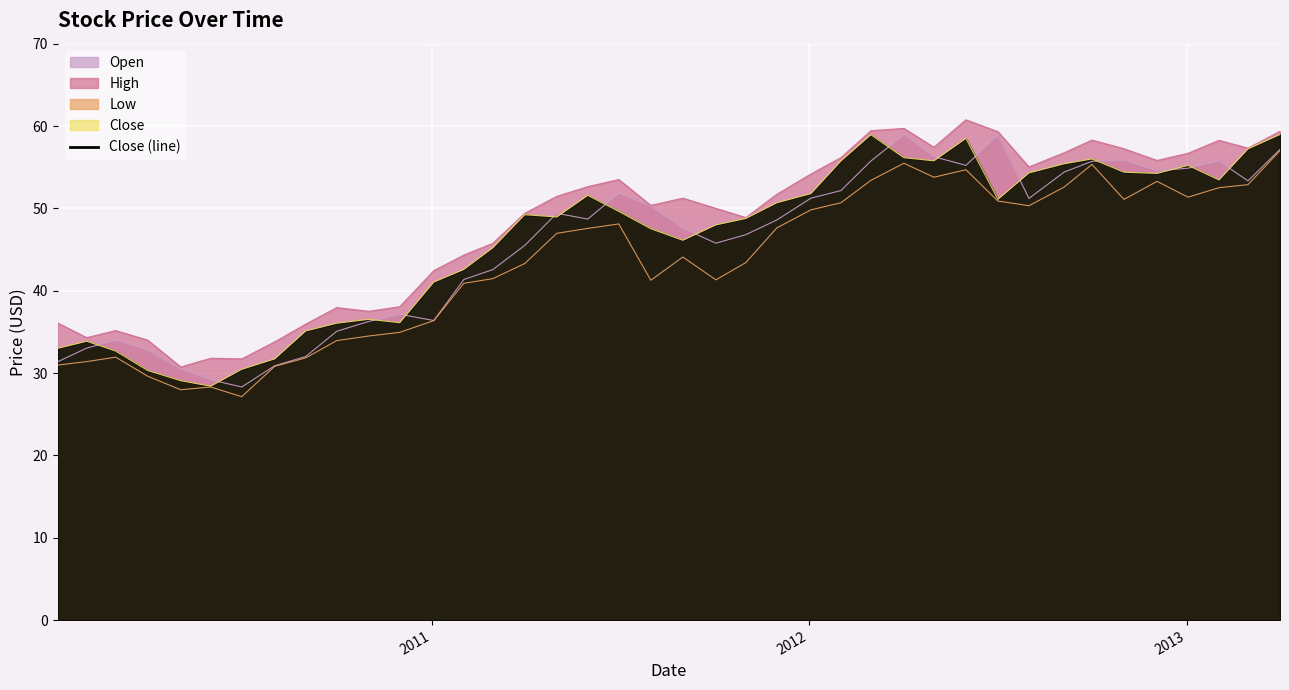

What is the lowest value of the Low series?

27.1